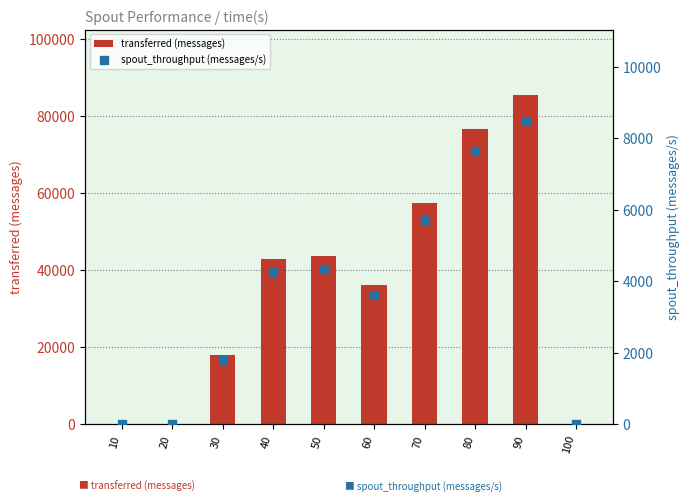

What are all the series names shown in the legend?

transferred (messages), spout_throughput (messages/s)